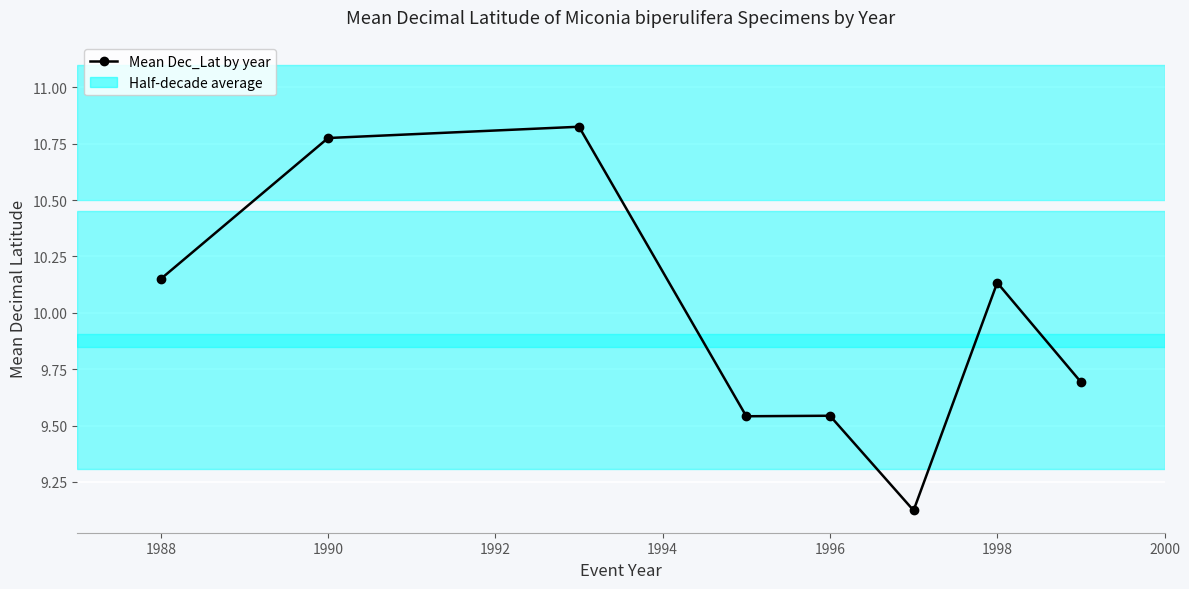

How many values are below 10?

4